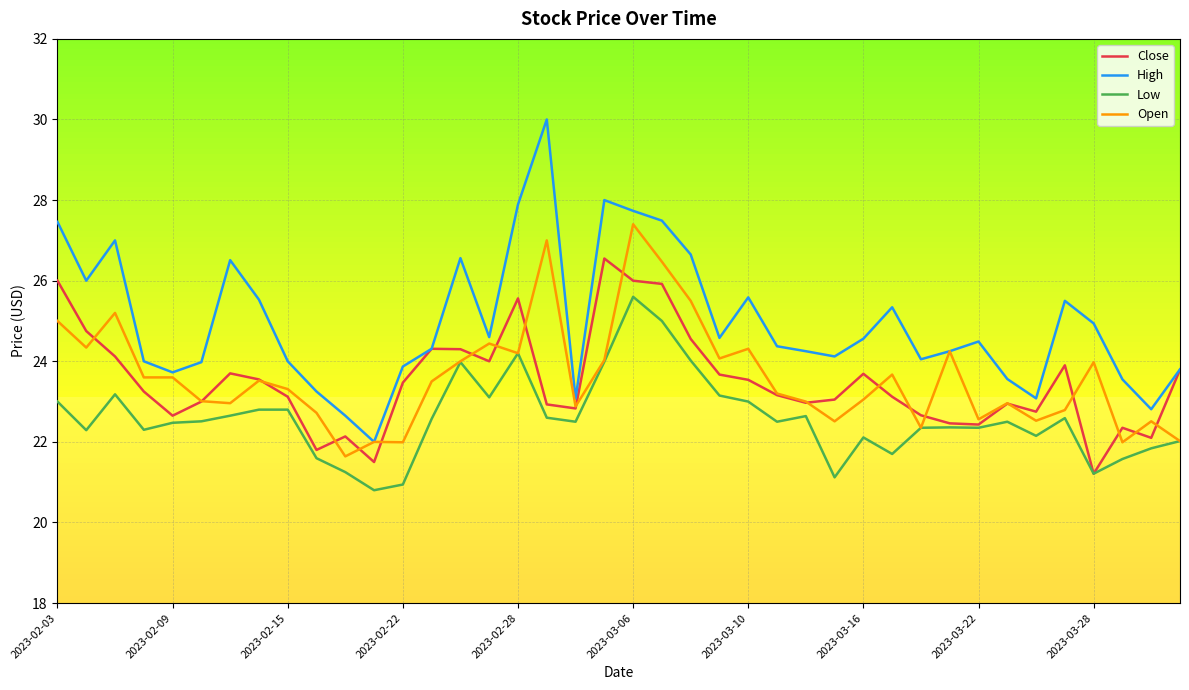

What is the minimum value shown in the chart?

20.8